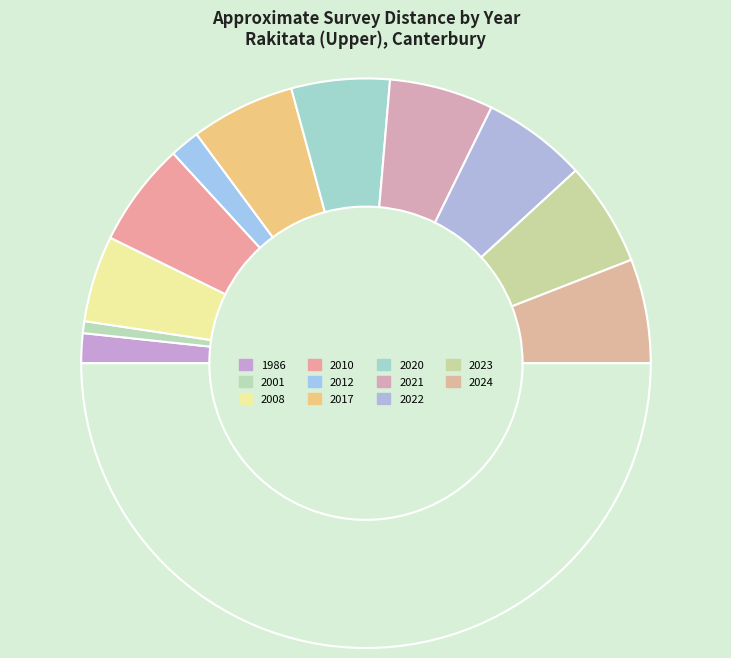

Which category has the smallest portion of the pie?

2001